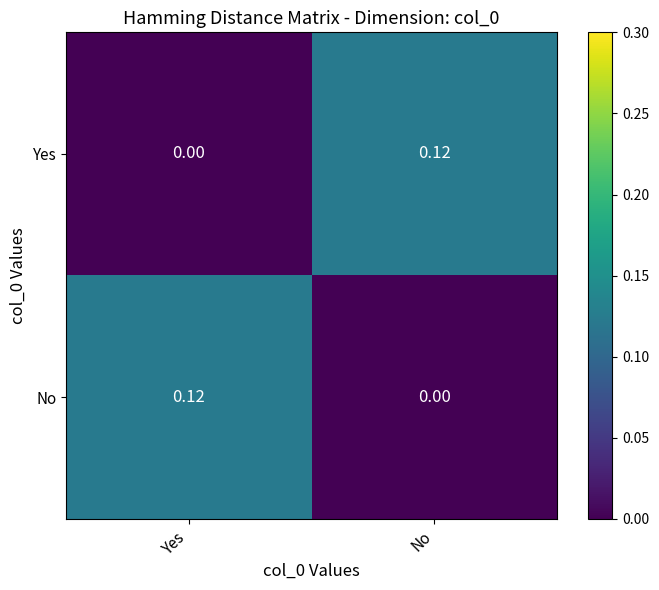

Which category has the lowest value in the Yes series?

Yes